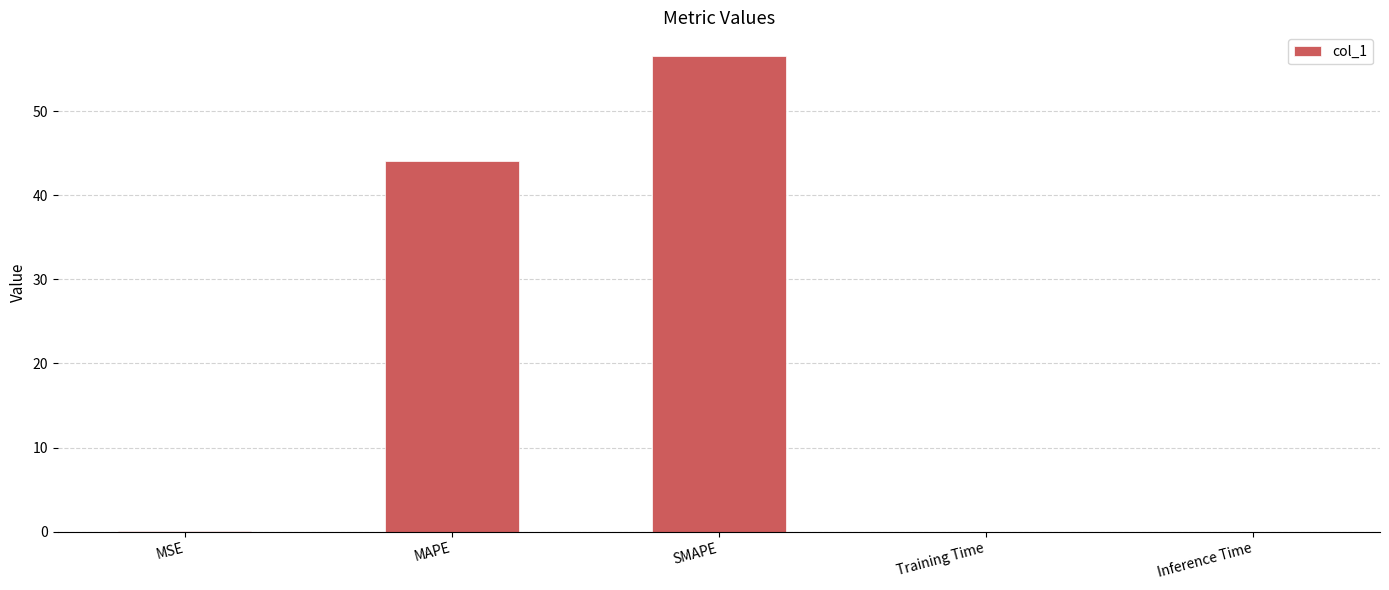

True or false: the data shows 0.0 at Inference Time.

True